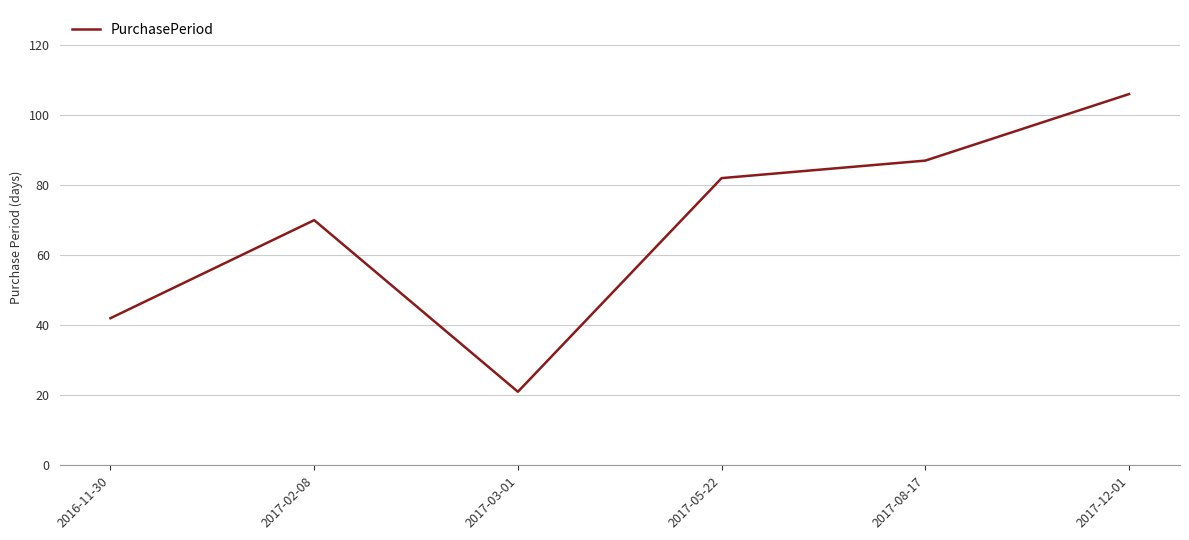

True or false: the data shows 175 at 2017-12-01.

False